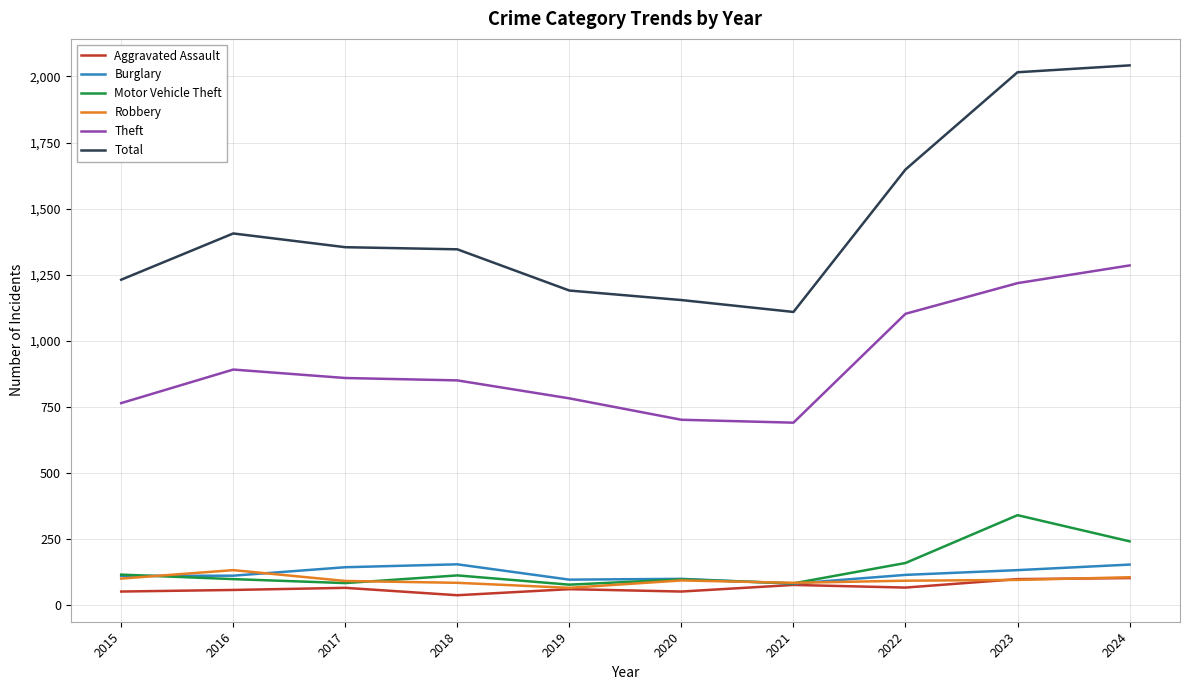

What is the greatest value displayed?

2042